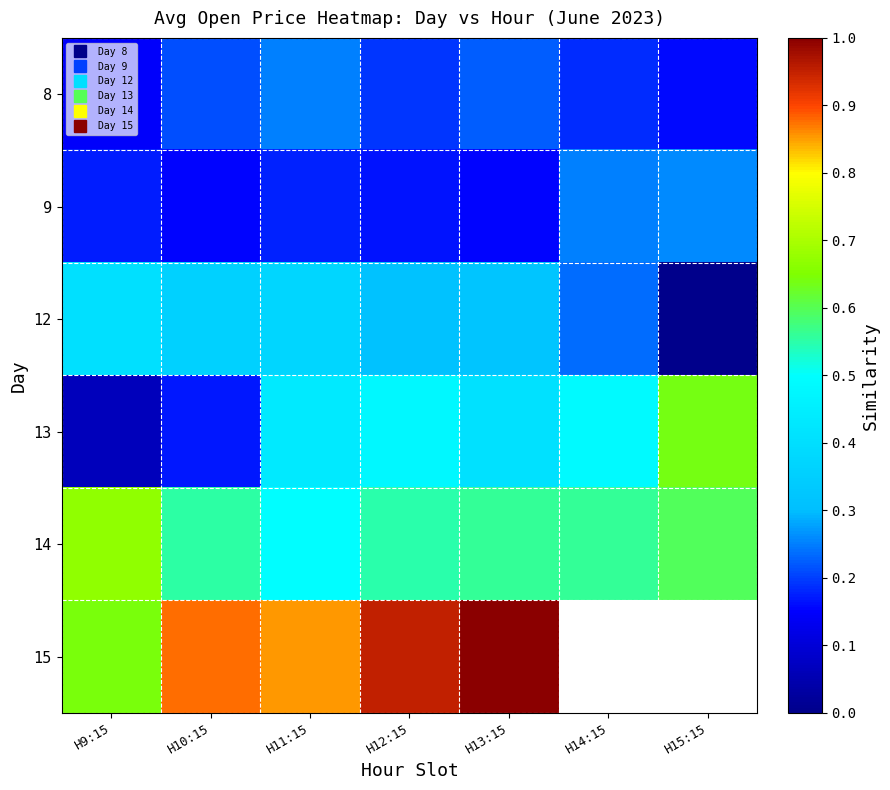

At which category is the sum across all series the highest?

H13:15